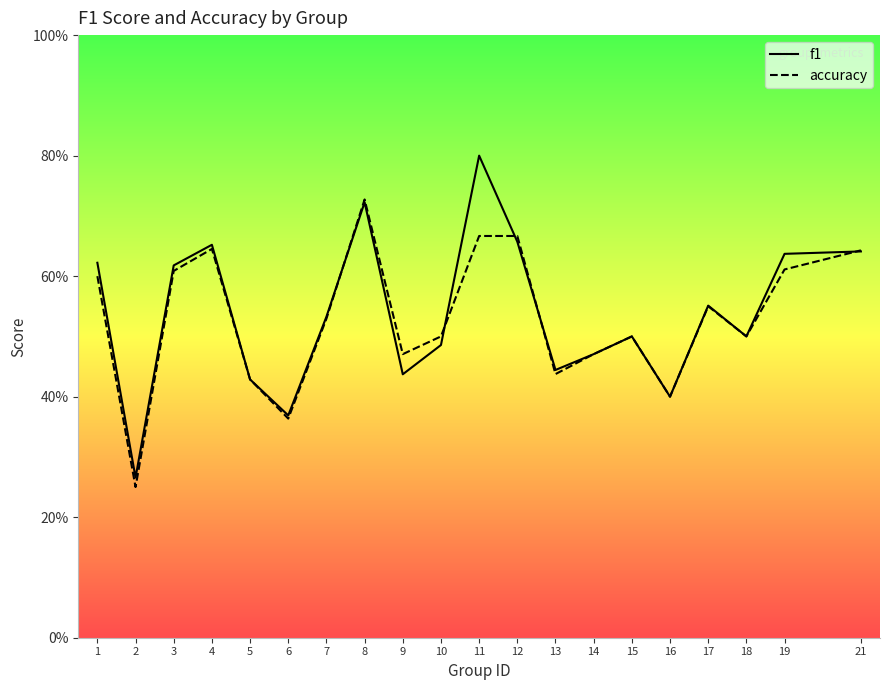

What is the total value across all series at 6?

0.7